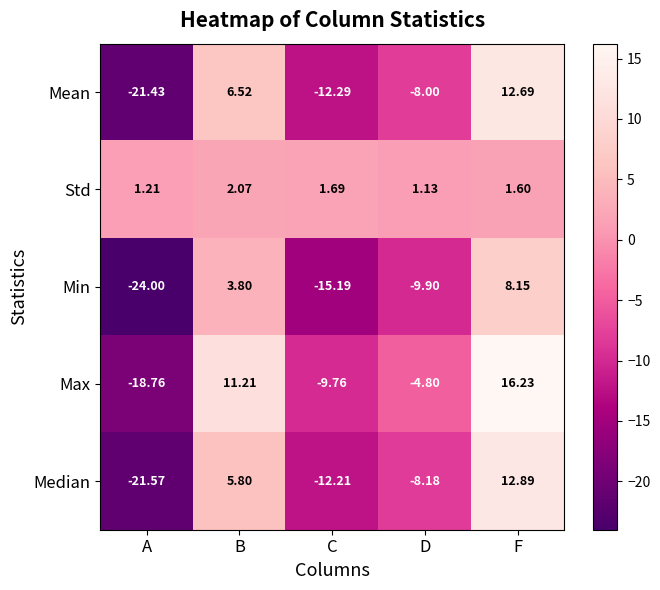

How many data points does each series have?

5